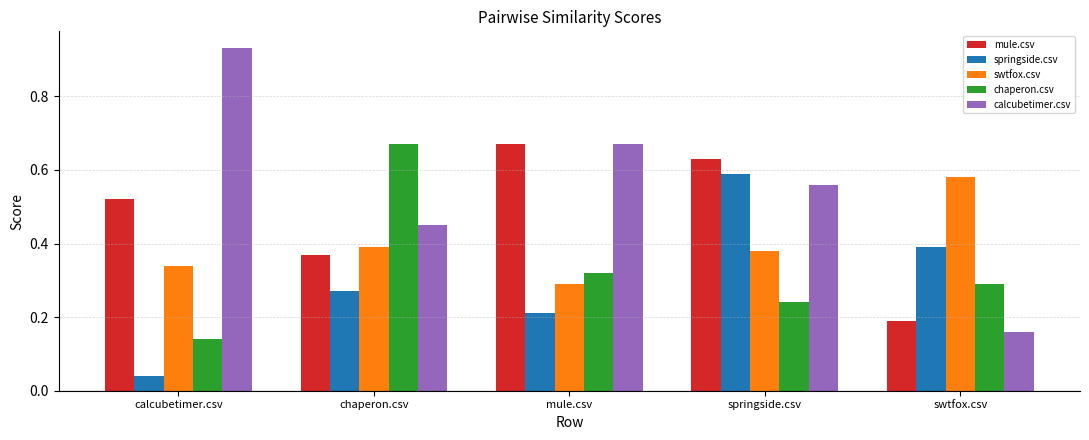

What position from the right is calcubetimer.csv?

5